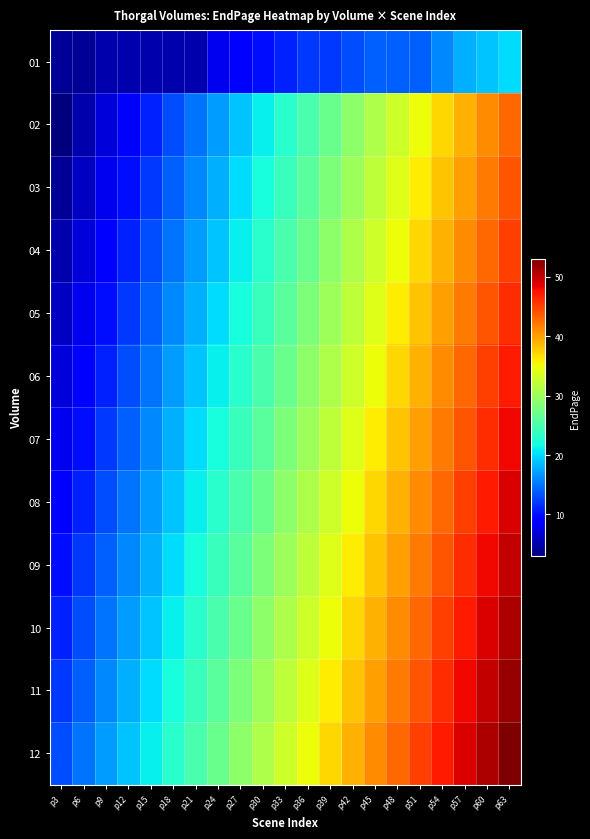

Which series has the largest total across all categories?

12